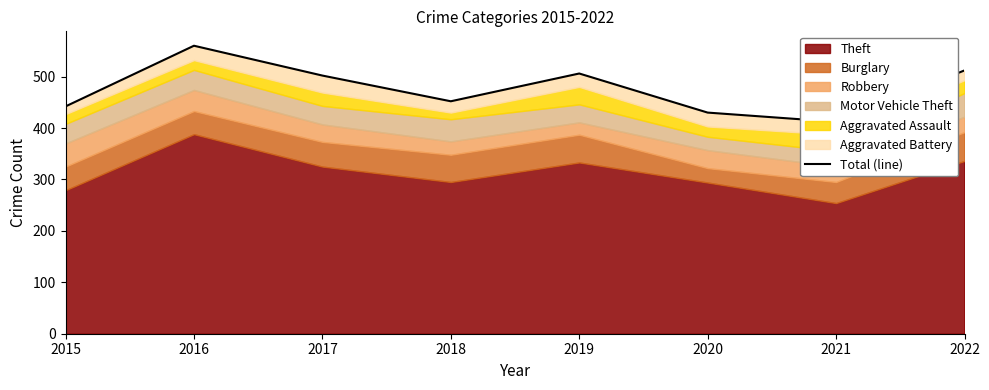

How many points are higher than both their immediate neighbors (excluding endpoints)?

2